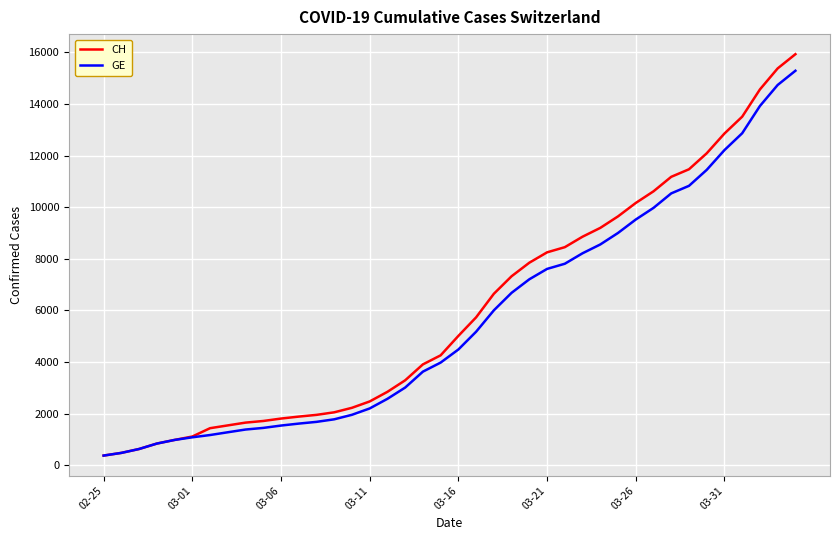

What is the greatest value displayed?

15926